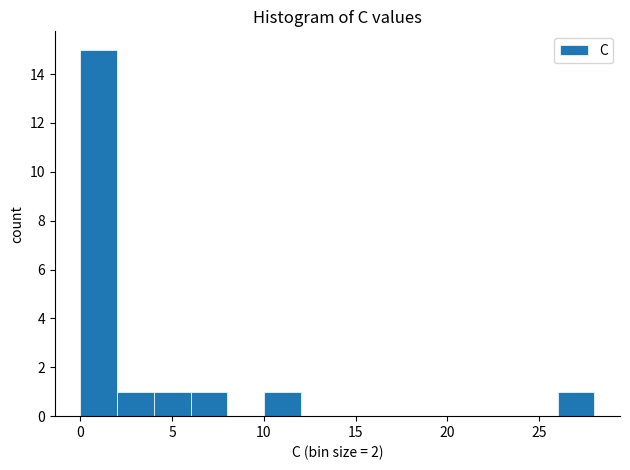

Over which range of the x-axis is the bar tallest?

0 to 2